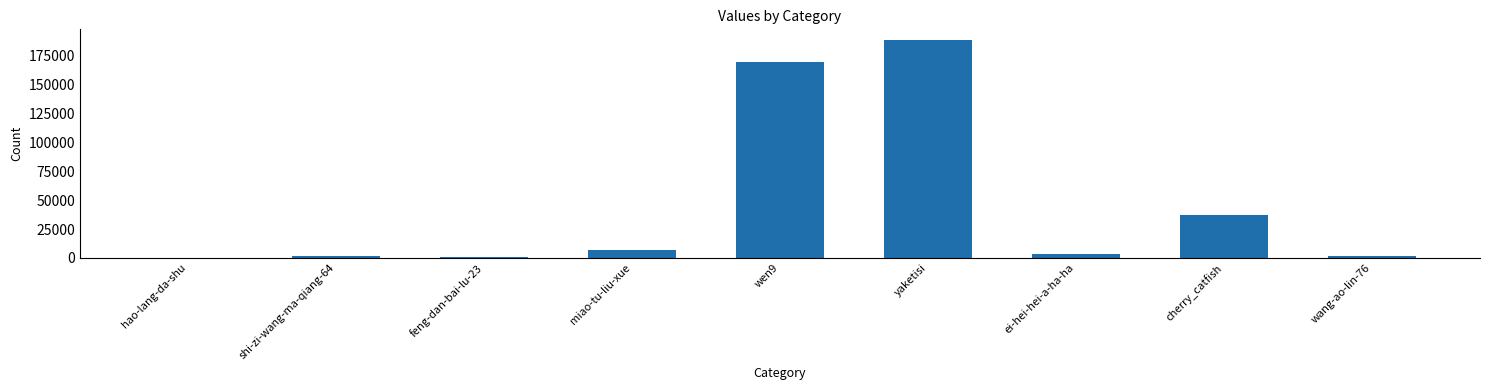

How many series are shown in this chart?

1